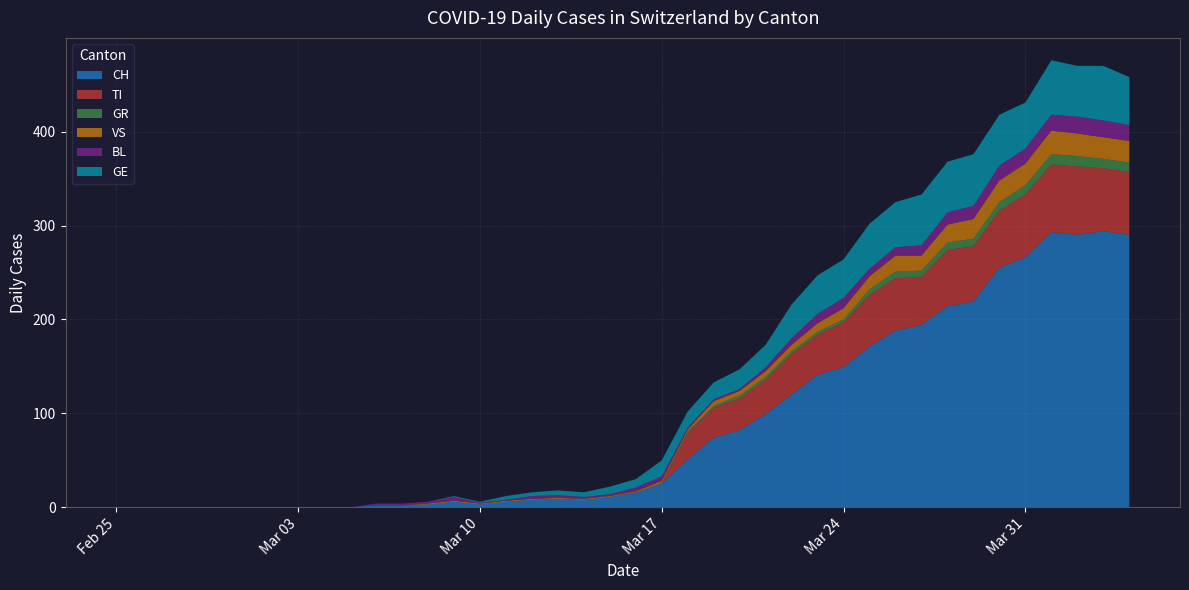

Reading left to right, extract all data points from this chart.

CH: 0=0	1=0	2=0	3=0	4=0	5=0	6=0	7=0	8=0	9=0	10=2	11=2	12=3	13=6	14=3	15=6	16=8	17=9	18=8	19=11	20=15	21=25	22=51	23=74	24=82	25=99	26=120	27=141	28=149	29=171	30=188	31=194	32=214	33=219	34=255	35=266	36=293	37=290	38=294	39=290
TI: 0=0	1=0	2=0	3=0	4=0	5=0	6=0	7=0	8=0	9=0	10=0	11=0	12=0	13=0	14=0	15=0	16=0	17=0	18=0	19=0	20=0	21=0	22=28	23=32	24=34	25=37	26=43	27=43	28=48	29=55	30=56	31=51	32=60	33=59	34=61	35=67	36=72	37=73	38=67	39=67
GR: 0=0	1=0	2=0	3=0	4=0	5=0	6=0	7=0	8=0	9=0	10=0	11=0	12=0	13=0	14=0	15=0	16=0	17=0	18=0	19=0	20=1	21=1	22=2	23=2	24=3	25=3	26=3	27=3	28=3	29=6	30=7	31=7	32=8	33=8	34=9	35=10	36=11	37=11	38=10	39=10
VS: 0=0	1=0	2=0	3=0	4=0	5=0	6=0	7=0	8=0	9=0	10=0	11=0	12=1	13=1	14=1	15=1	16=1	17=1	18=1	19=1	20=1	21=2	22=2	23=5	24=5	25=6	26=7	27=9	28=12	29=14	30=17	31=16	32=19	33=21	34=23	35=23	36=25	37=24	38=23	39=23
BL: 0=0	1=0	2=0	3=0	4=0	5=0	6=0	7=0	8=0	9=0	10=2	11=2	12=2	13=4	14=1	15=1	16=3	17=3	18=2	19=2	20=4	21=5	22=2	23=2	24=2	25=4	26=7	27=10	28=11	29=8	30=9	31=11	32=13	33=14	34=16	35=16	36=17	37=18	38=18	39=17
GE: 0=0	1=0	2=0	3=0	4=0	5=0	6=0	7=0	8=0	9=0	10=0	11=0	12=0	13=1	14=1	15=4	16=4	17=5	18=5	19=8	20=9	21=17	22=17	23=18	24=21	25=24	26=36	27=41	28=41	29=48	30=48	31=54	32=54	33=55	34=54	35=49	36=58	37=54	38=58	39=51